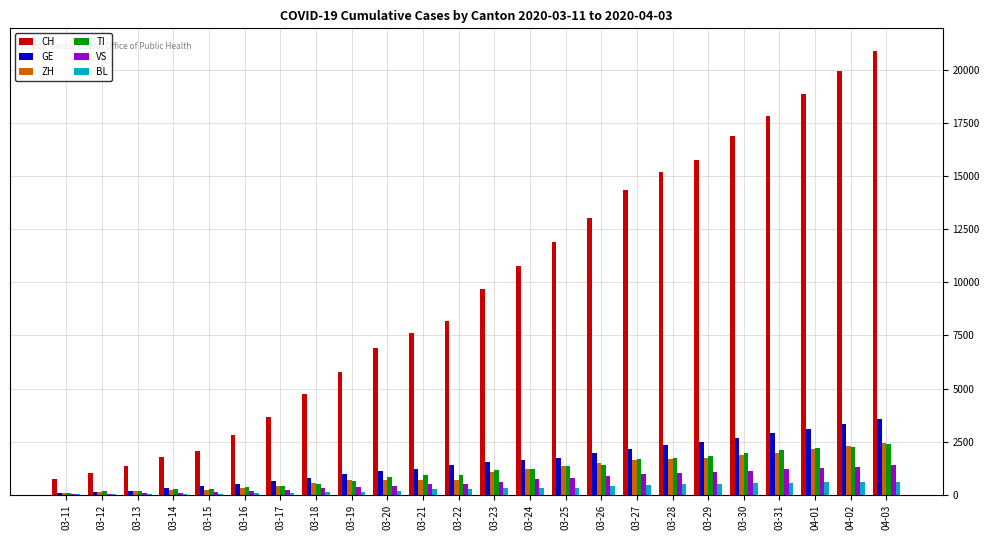

What is the maximum value for VS?

1383